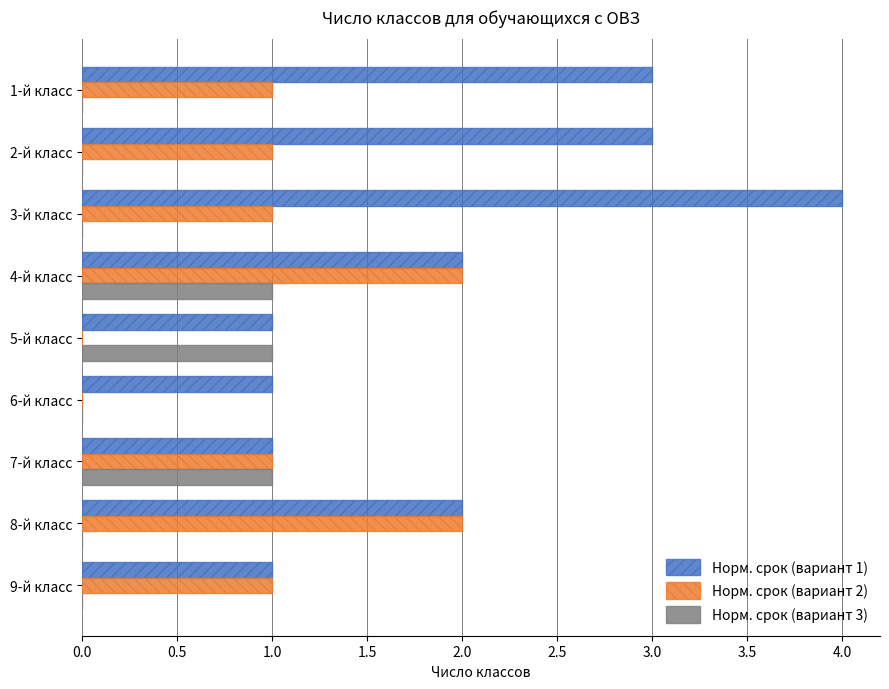

Which series changed the most between 1-й класс and 9-й класс?

Норм. срок (вариант 1)